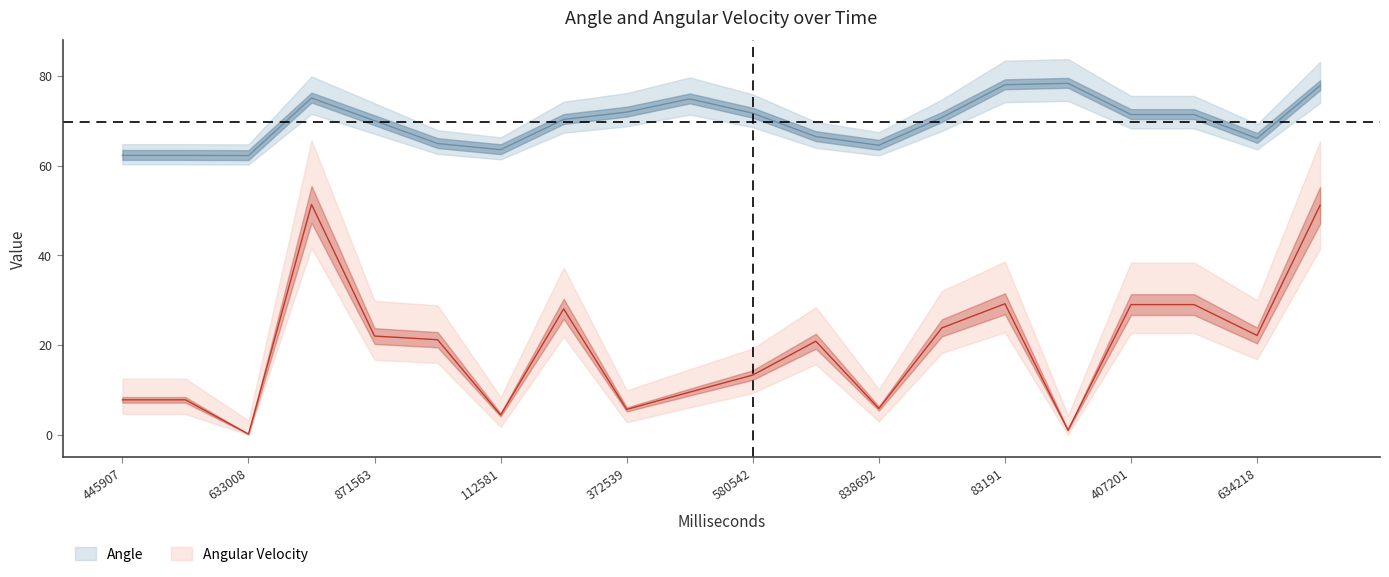

What is the difference between the maximum and minimum values in the Angular Velocity series?

51.2